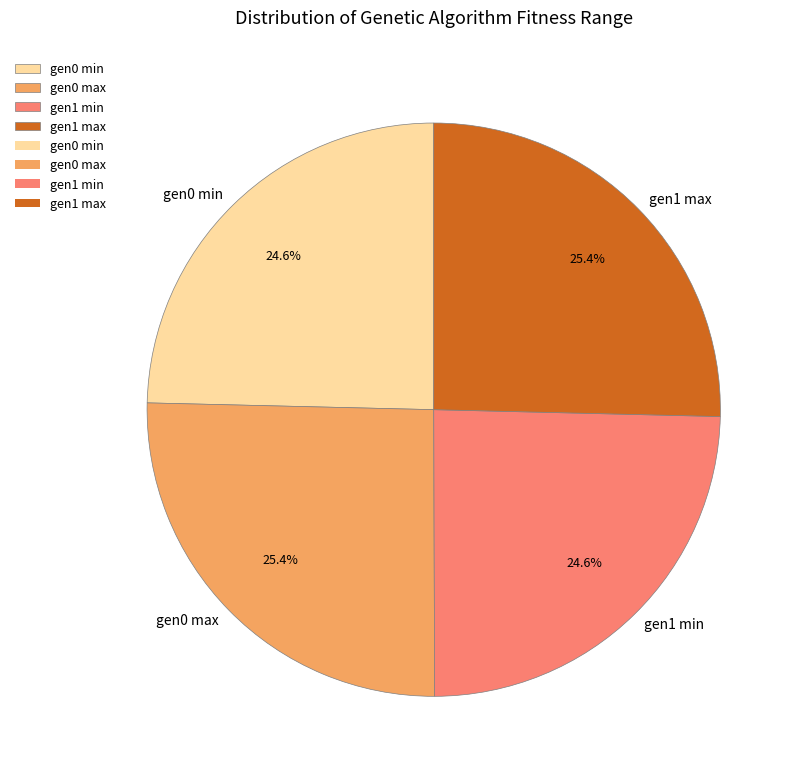

Is there any slice that represents more than half of the pie?

No